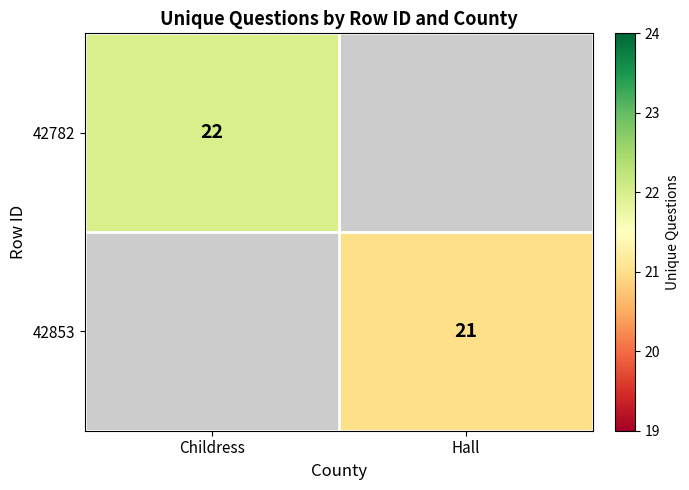

Is it true that 42853 equals 21 at Hall?

True